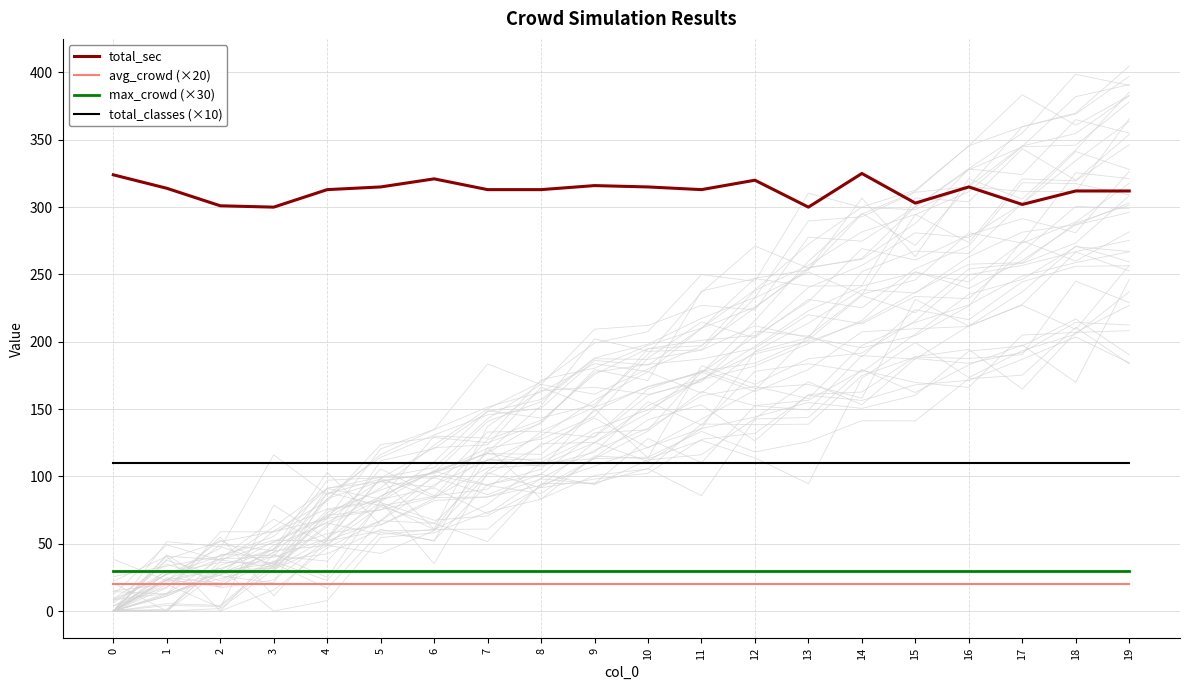

How many interior local valleys does the total_sec series have?

5